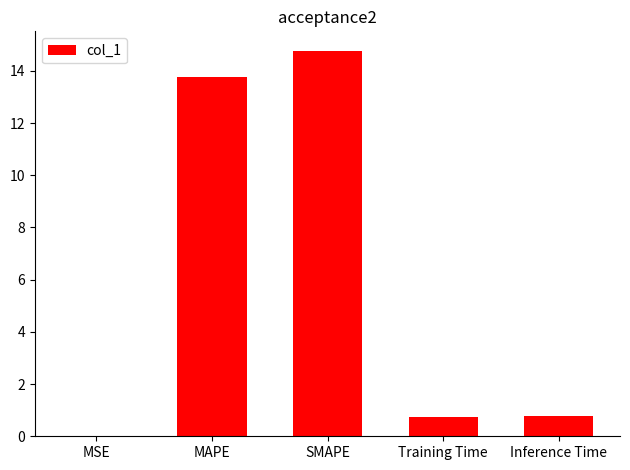

What value does the data have at SMAPE?

14.8